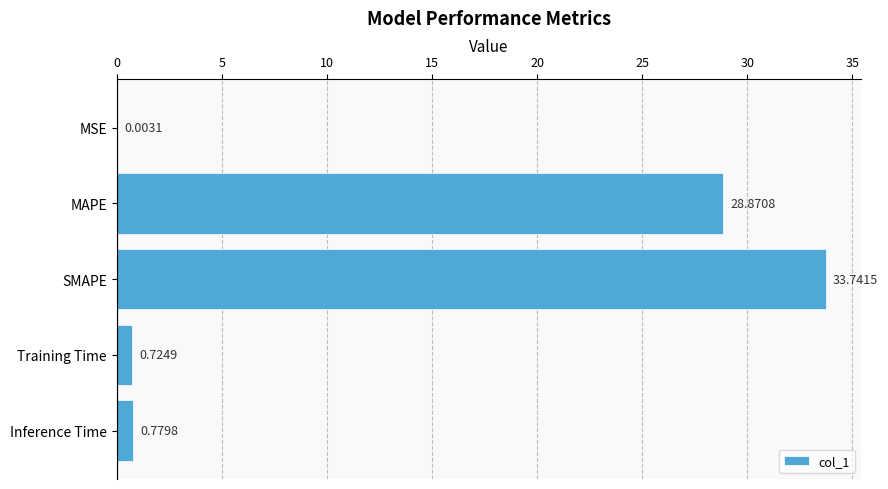

What is the change in value from MSE to Training Time?

+0.7